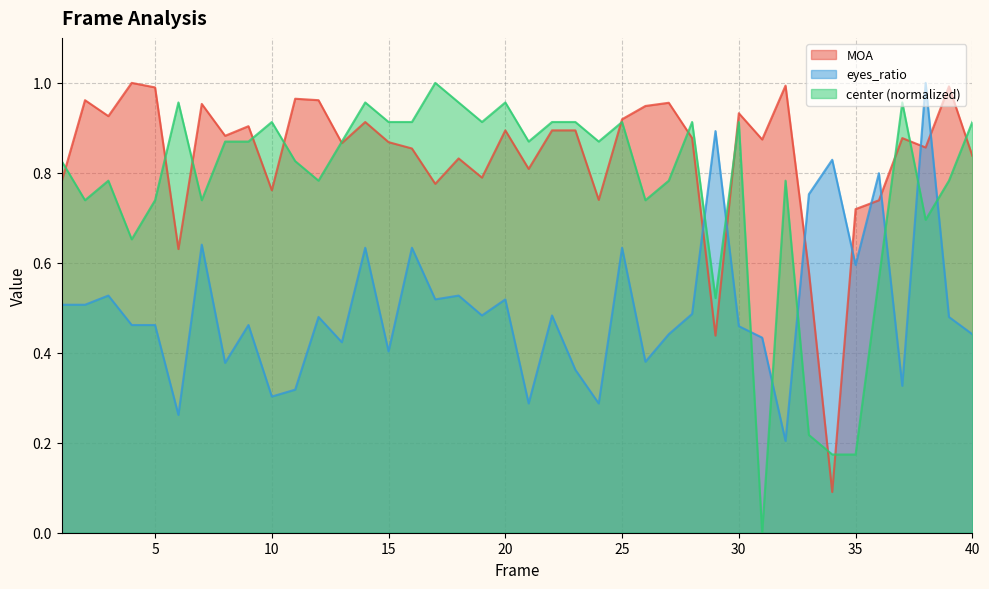

The center series shows 0.3 at 13. True or false?

False